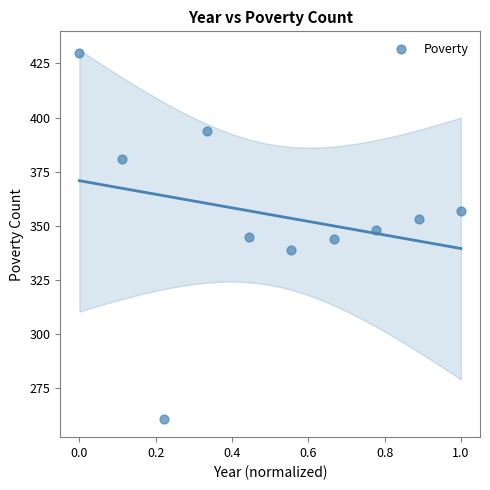

What is the range of Y values (max minus min)?

169